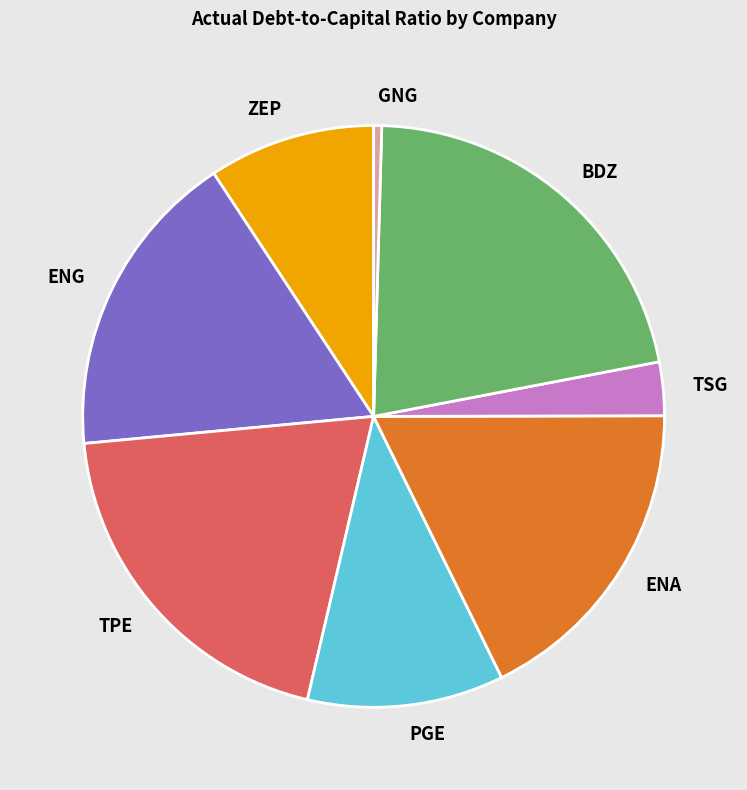

Combined, do TPE and BDZ account for over 50%?

No